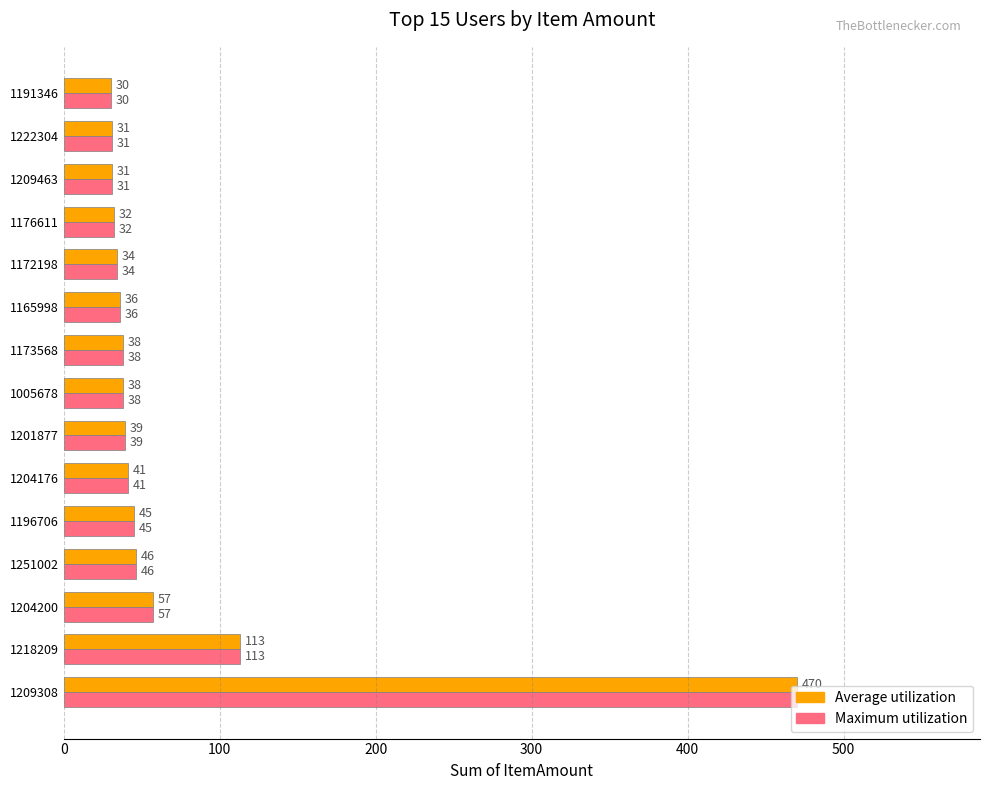

What is the sum of the Maximum utilization values at 1222304 and 1005678?

69